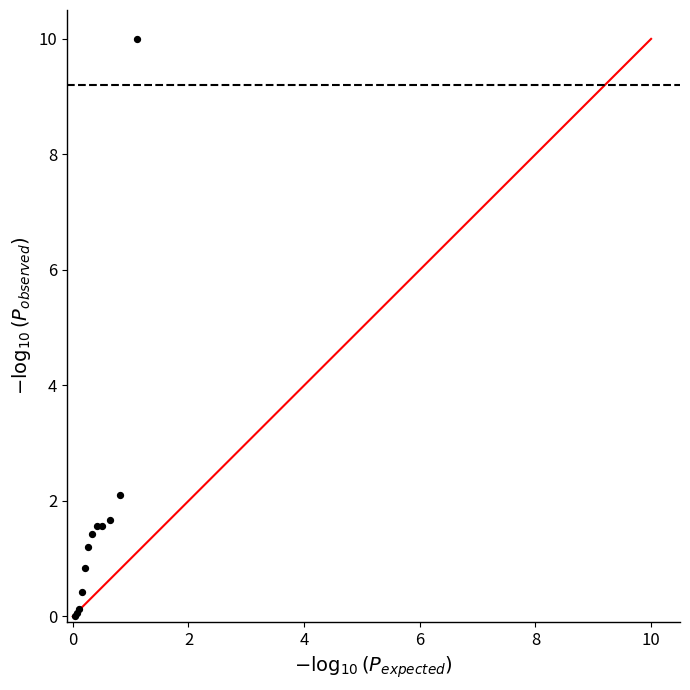

What Y value in the scatter plot is closest to 4?

2.1